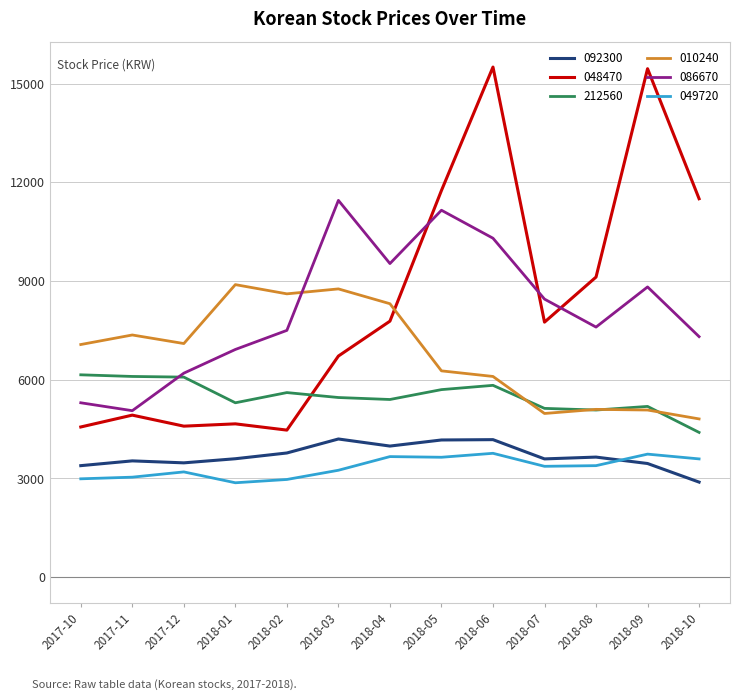

How many categories are shown in the chart?

13